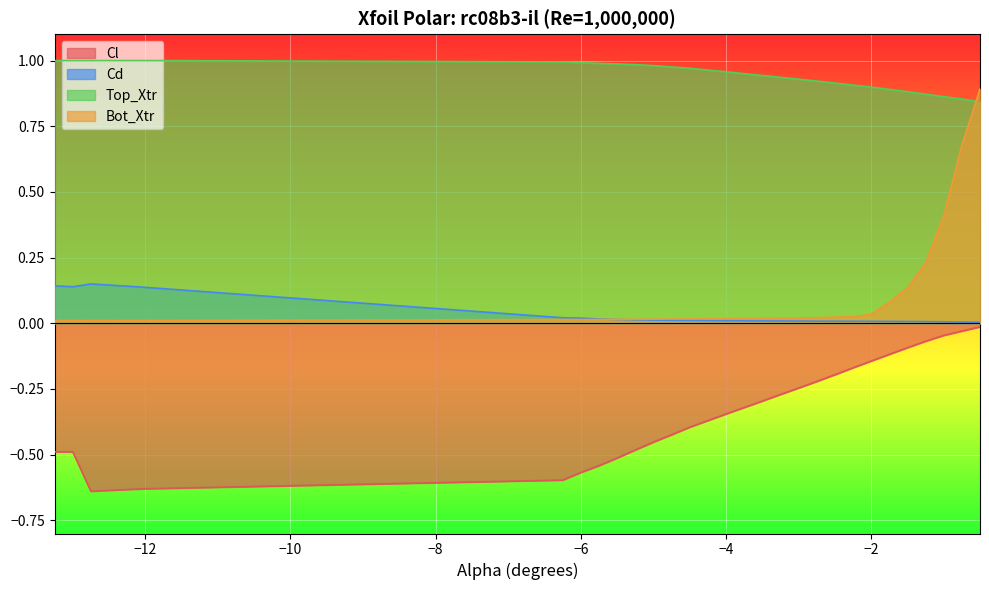

What is the total value across all series at -0.75?

1.5